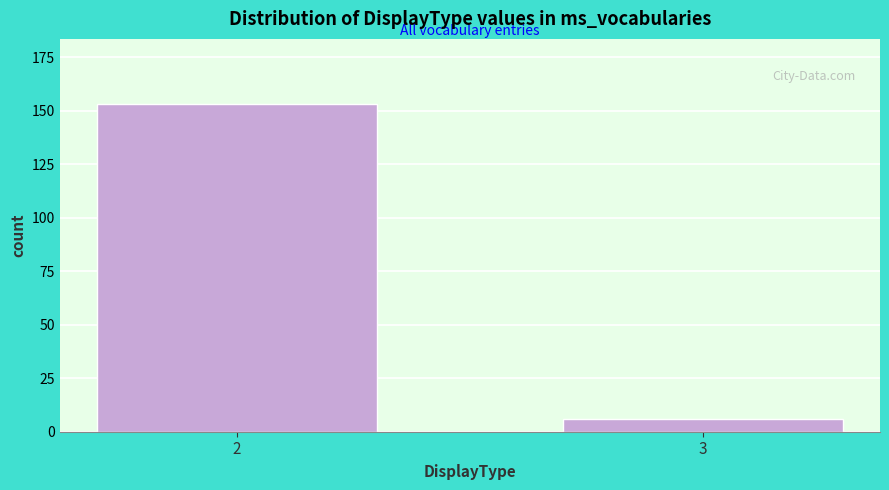

Reading left to right, extract all data points from this chart.

2=153	3=6